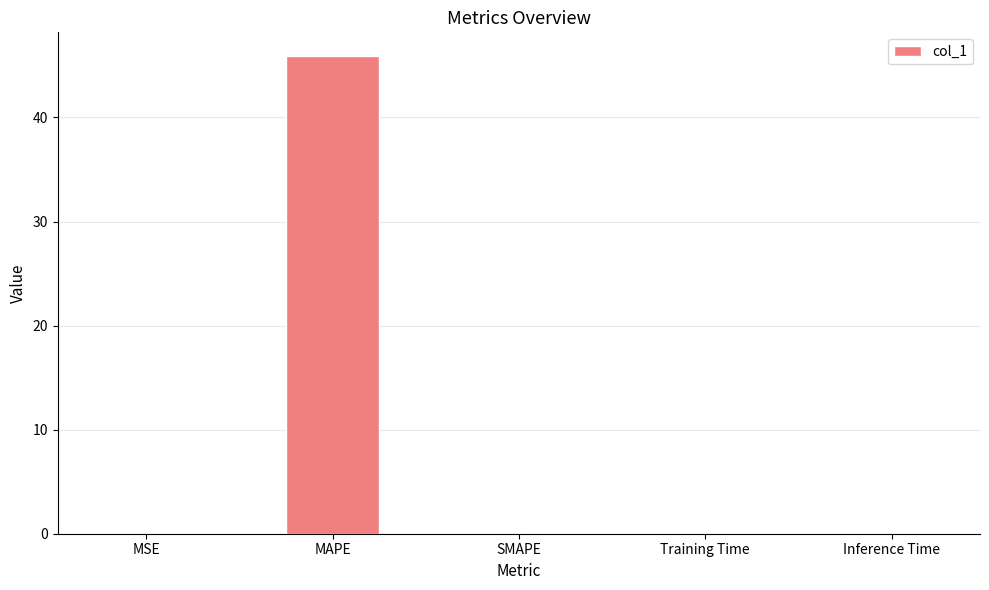

How many series are shown in this chart?

1